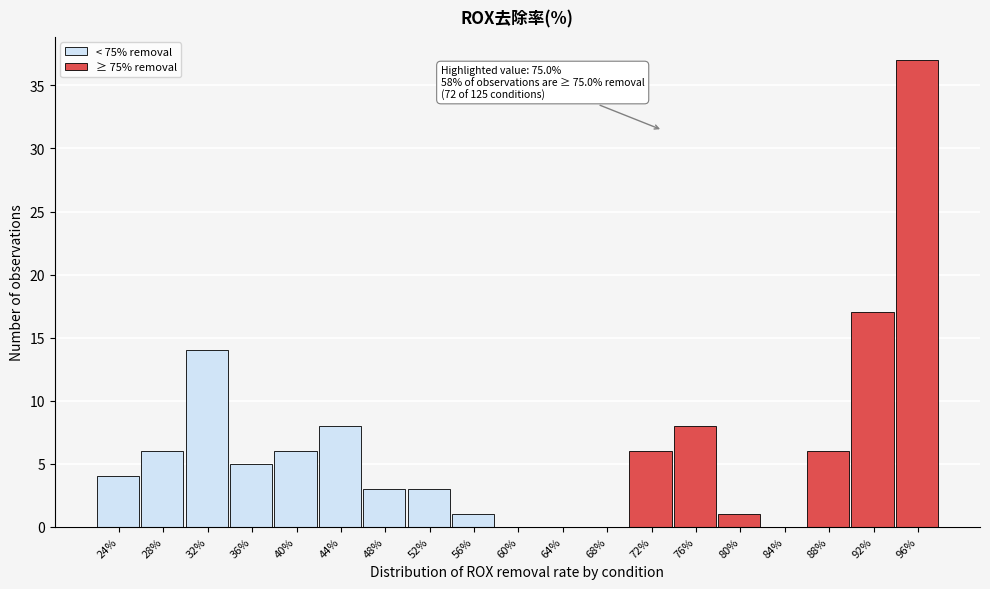

Reading left to right, transcribe all the data shown in this chart.

24%=4	28%=6	32%=14	36%=5	40%=6	44%=8	48%=3	52%=3	56%=1	60%=0	64%=0	68%=0	72%=6	76%=8	80%=1	84%=0	88%=6	92%=17	96%=37